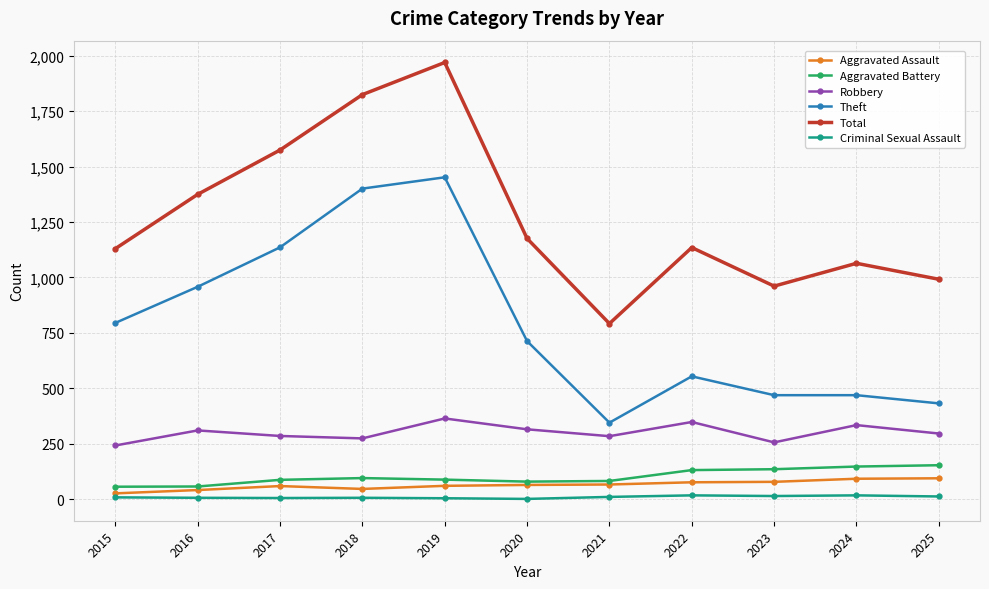

What is the greatest value displayed?

1970